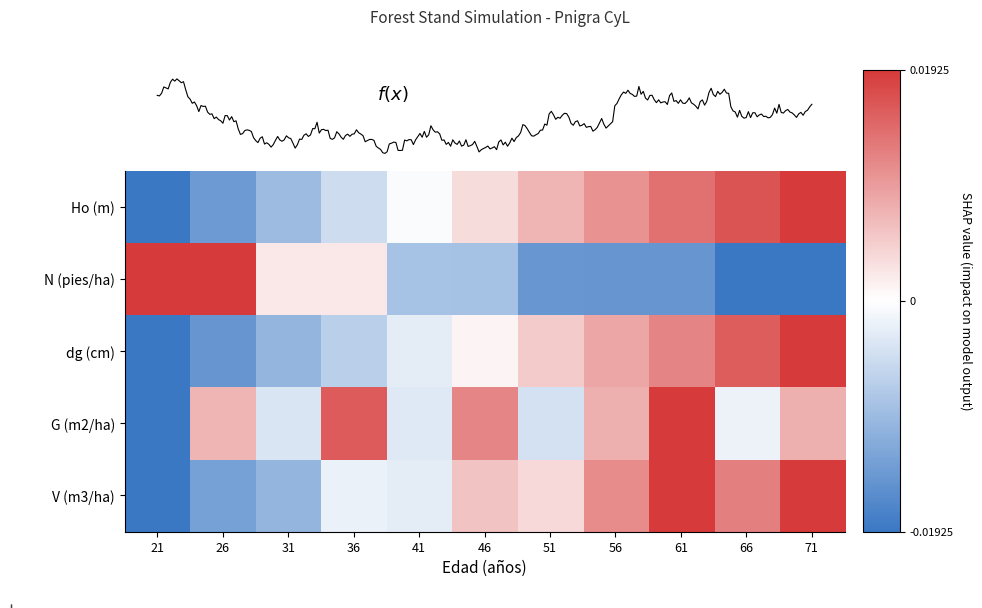

The value of dg (cm) at 46 is 0.0. True or false?

False